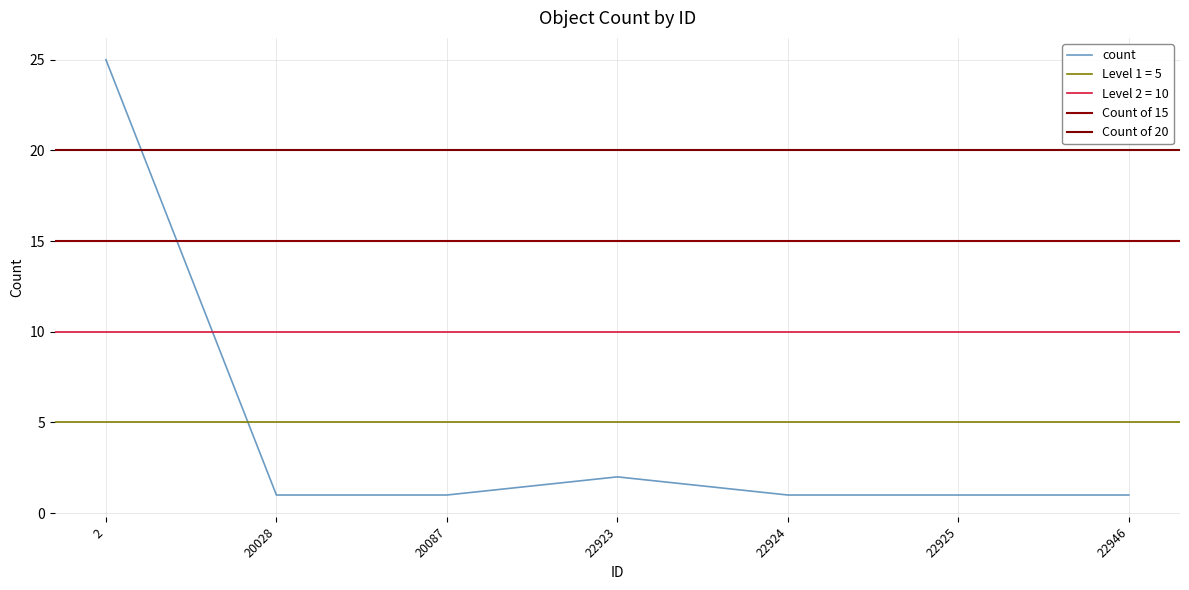

What is the difference between the maximum and minimum values?

24